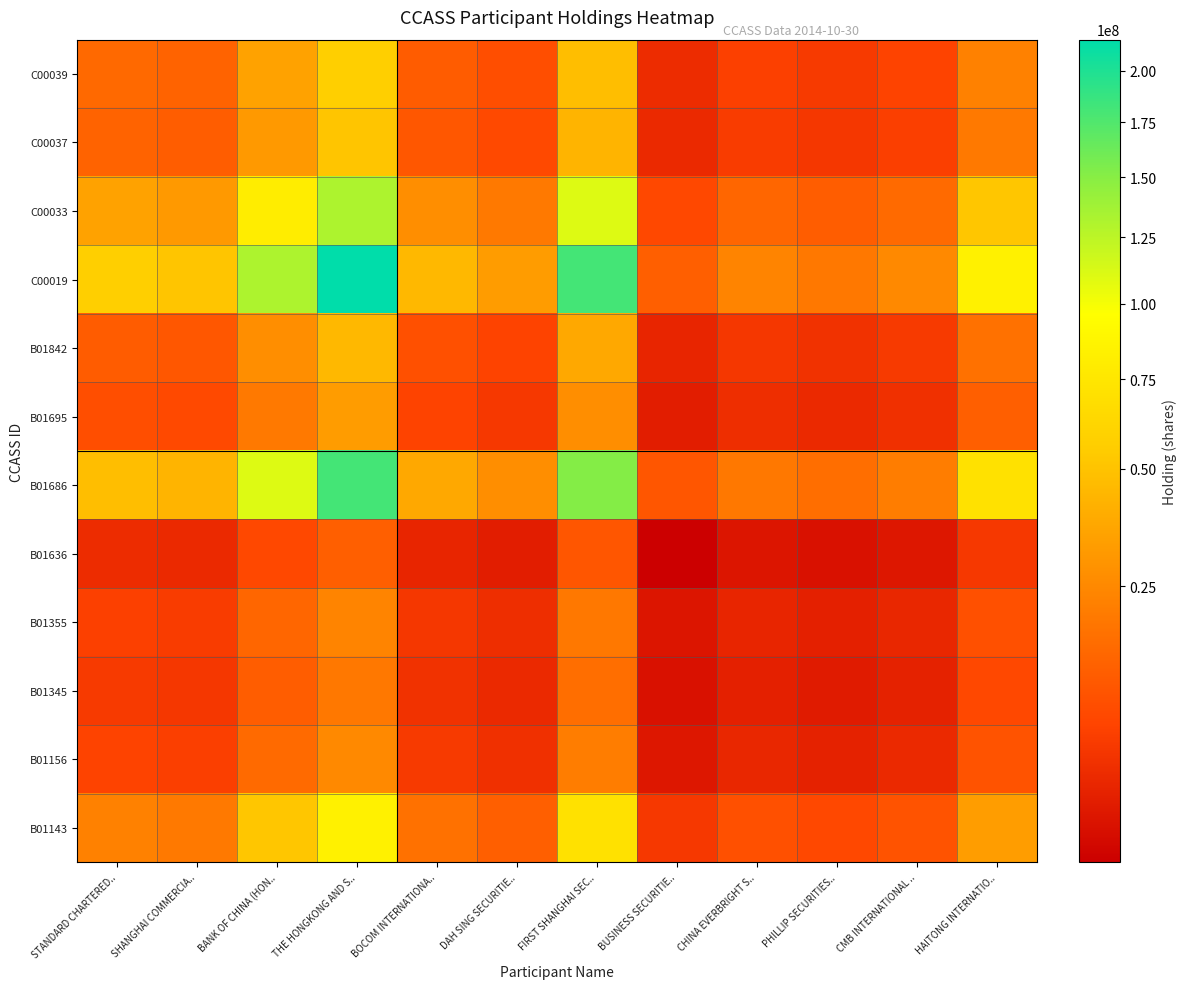

Which has a higher value, STANDARD CHARTERED.. or BUSINESS SECURITIE..?

STANDARD CHARTERED..